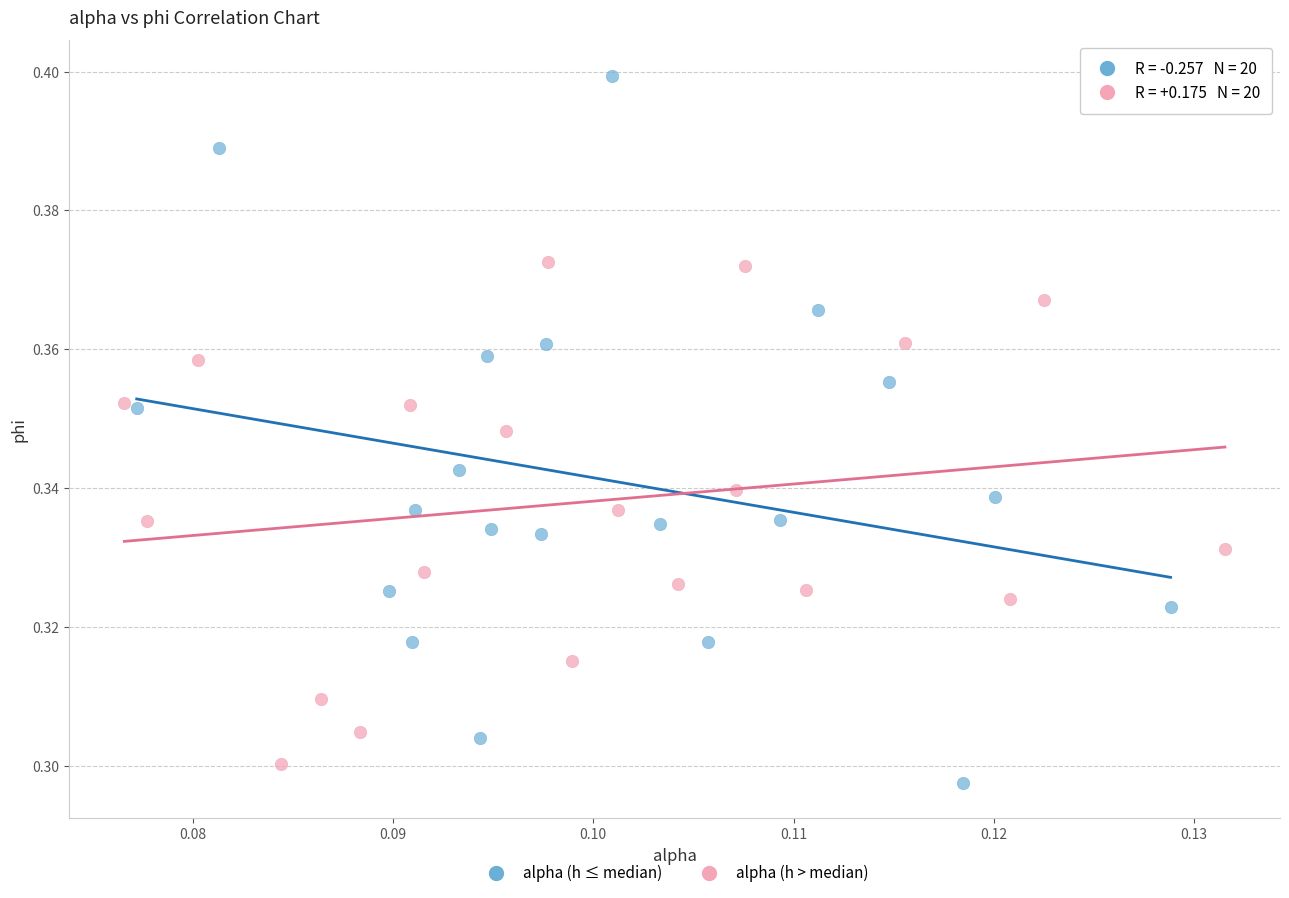

Which series contains the highest Y value?

alpha (h ≤ median)